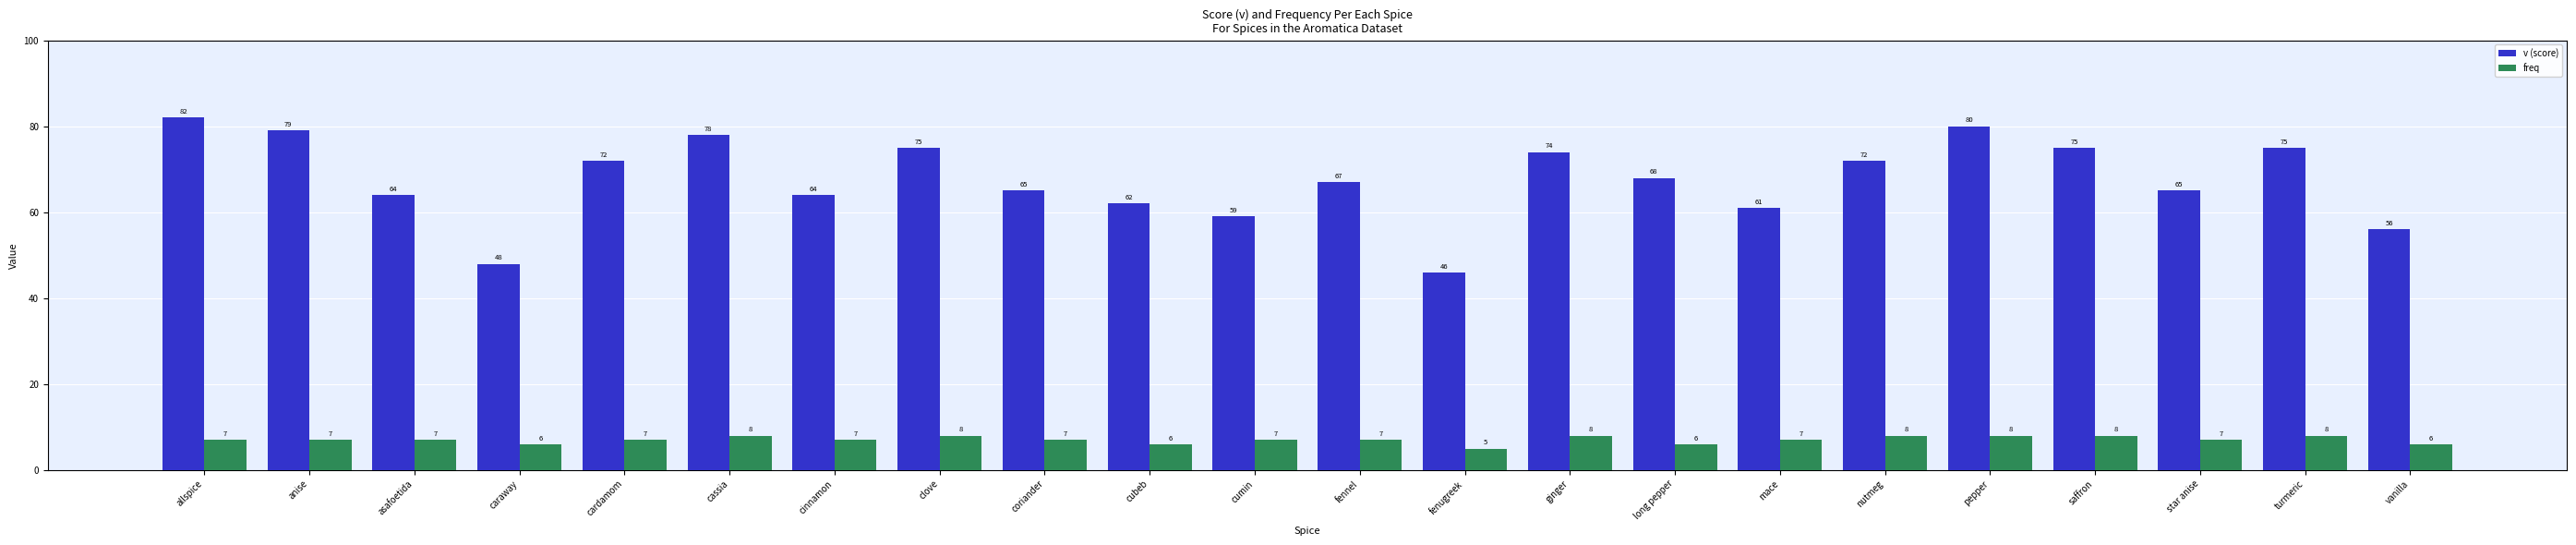

What is the approximate value of freq at clove?

8